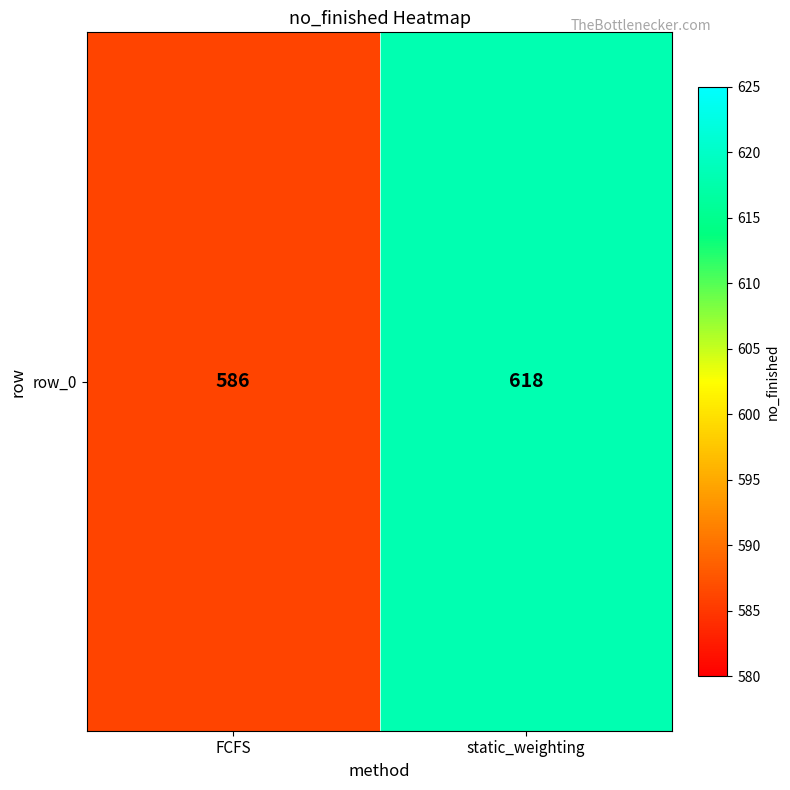

True or false: the data shows 337 at static_weighting.

False